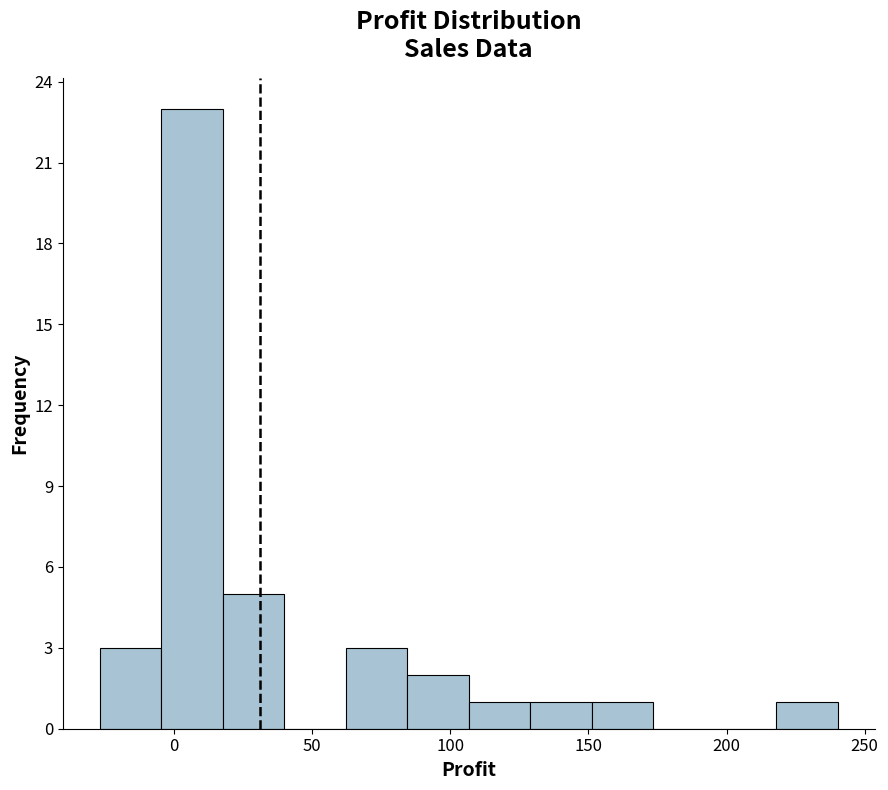

How tall is the bar that spans 85 to 105 on the x-axis? Neither the bar edges nor the heights are printed on the chart, so give them approximately, as read against the axes.

2